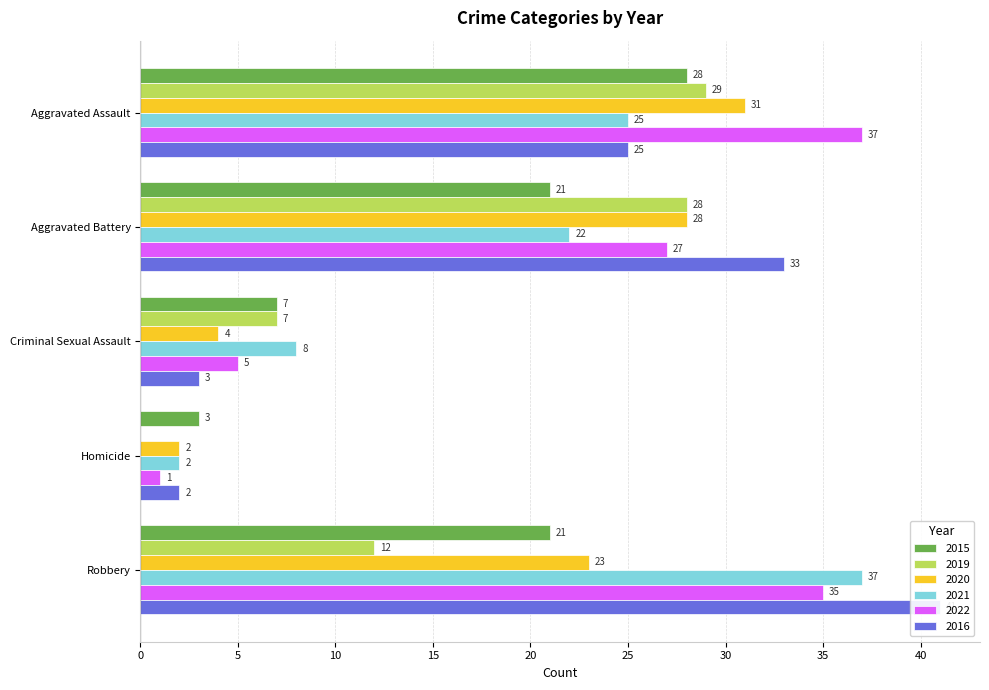

How many bars are there in total?

30